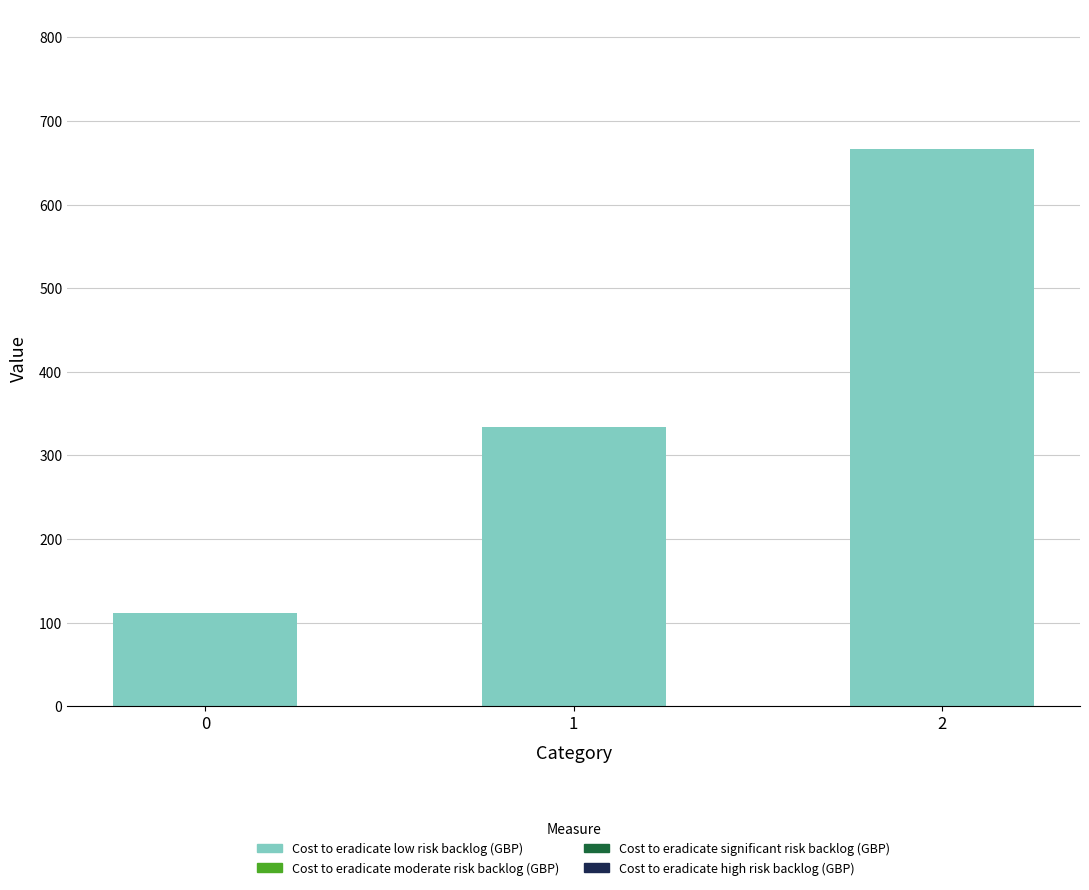

How many bars are there in total?

3